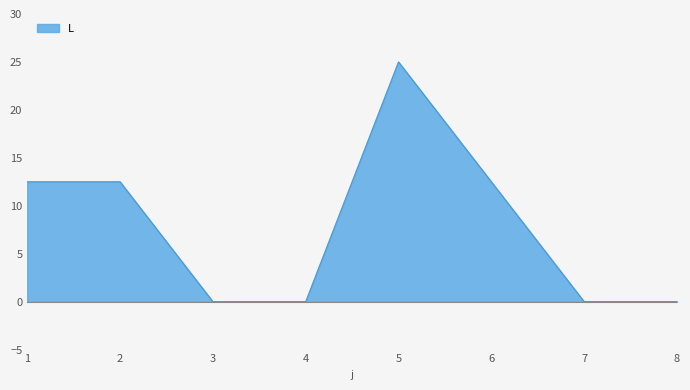

Reading left to right, list all the values displayed in this chart.

1=12.5	2=12.5	3=0.0	4=0.0	5=25.0	6=12.5	7=0.0	8=0.0